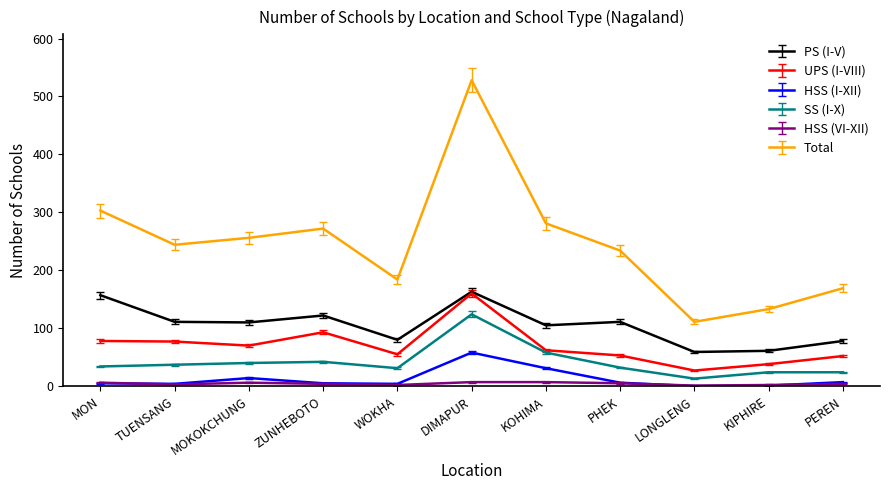

The Total series shows 177 at KIPHIRE. True or false?

False